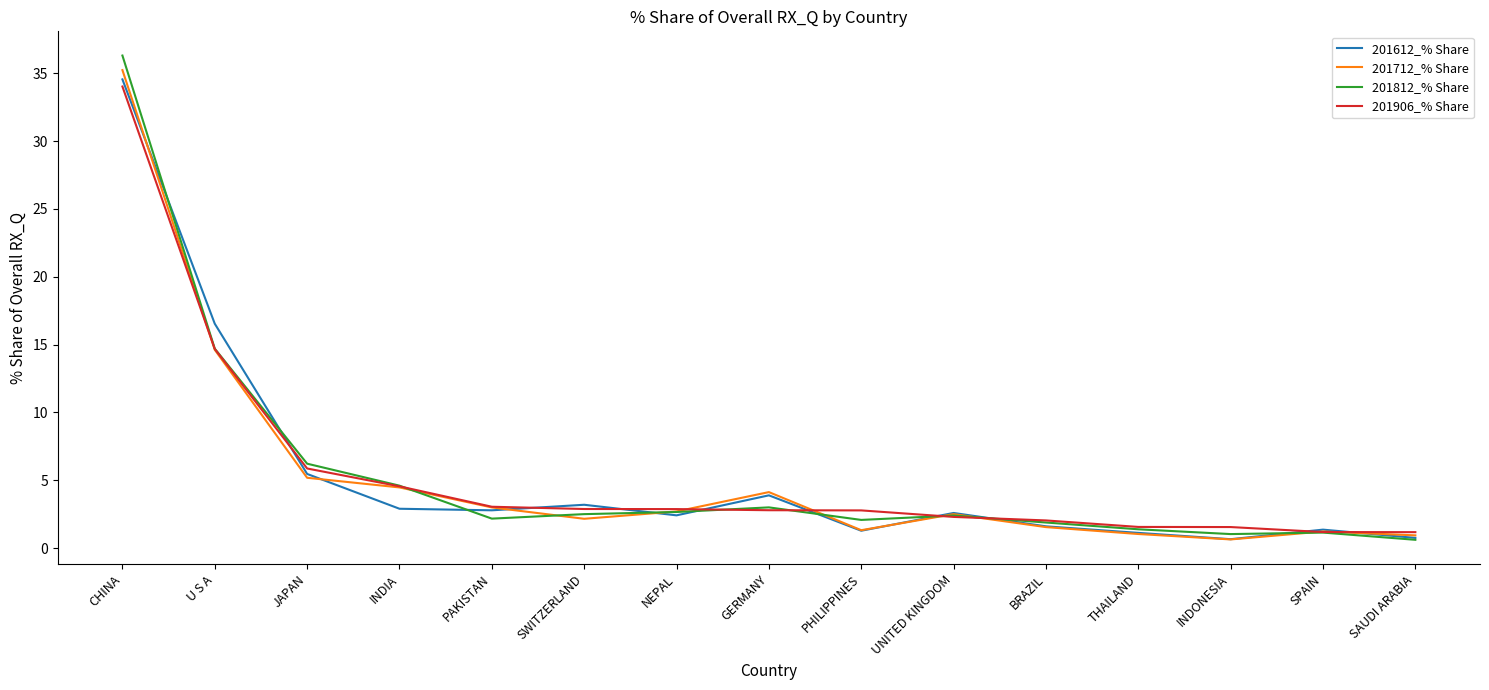

Read the 201906_% Share value at BRAZIL.

2.0